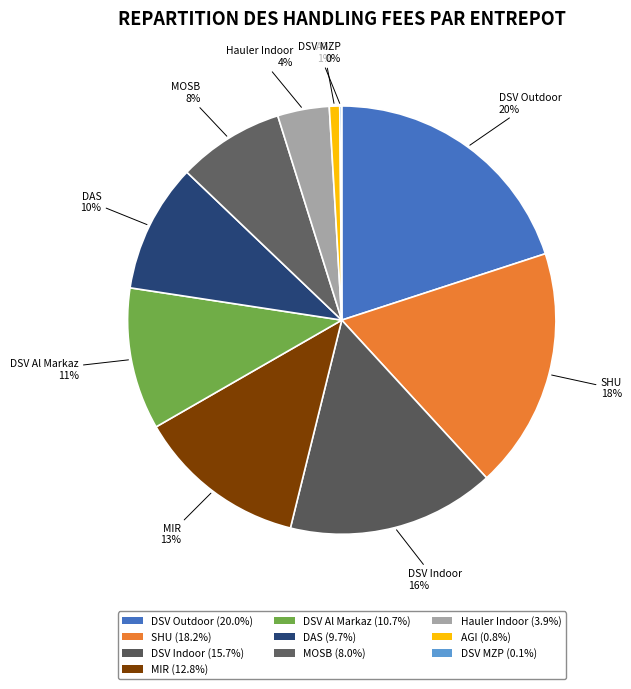

To the nearest percent, what is the average slice percentage?

10%